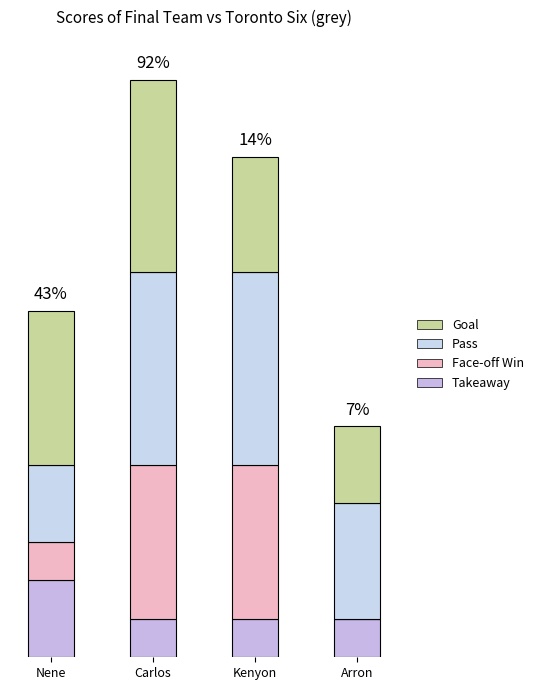

Are the bars grouped side by side (vs. stacked)?

No